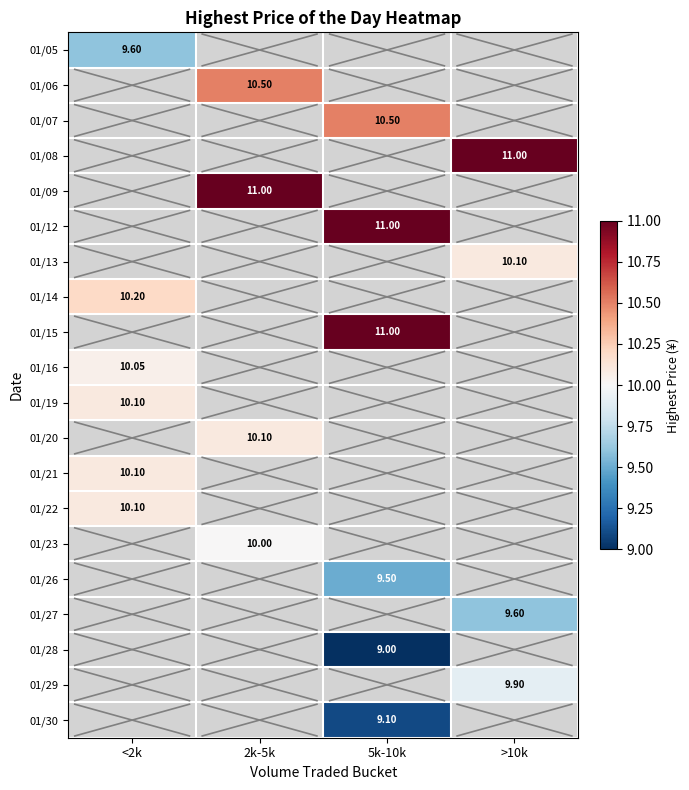

The 01/21 series shows 16.1 at <2k. True or false?

False